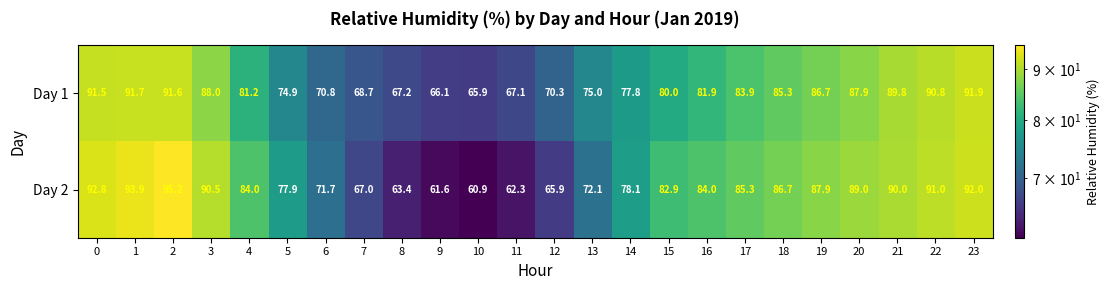

Between 0 and 15, which series saw the biggest shift?

Day 1